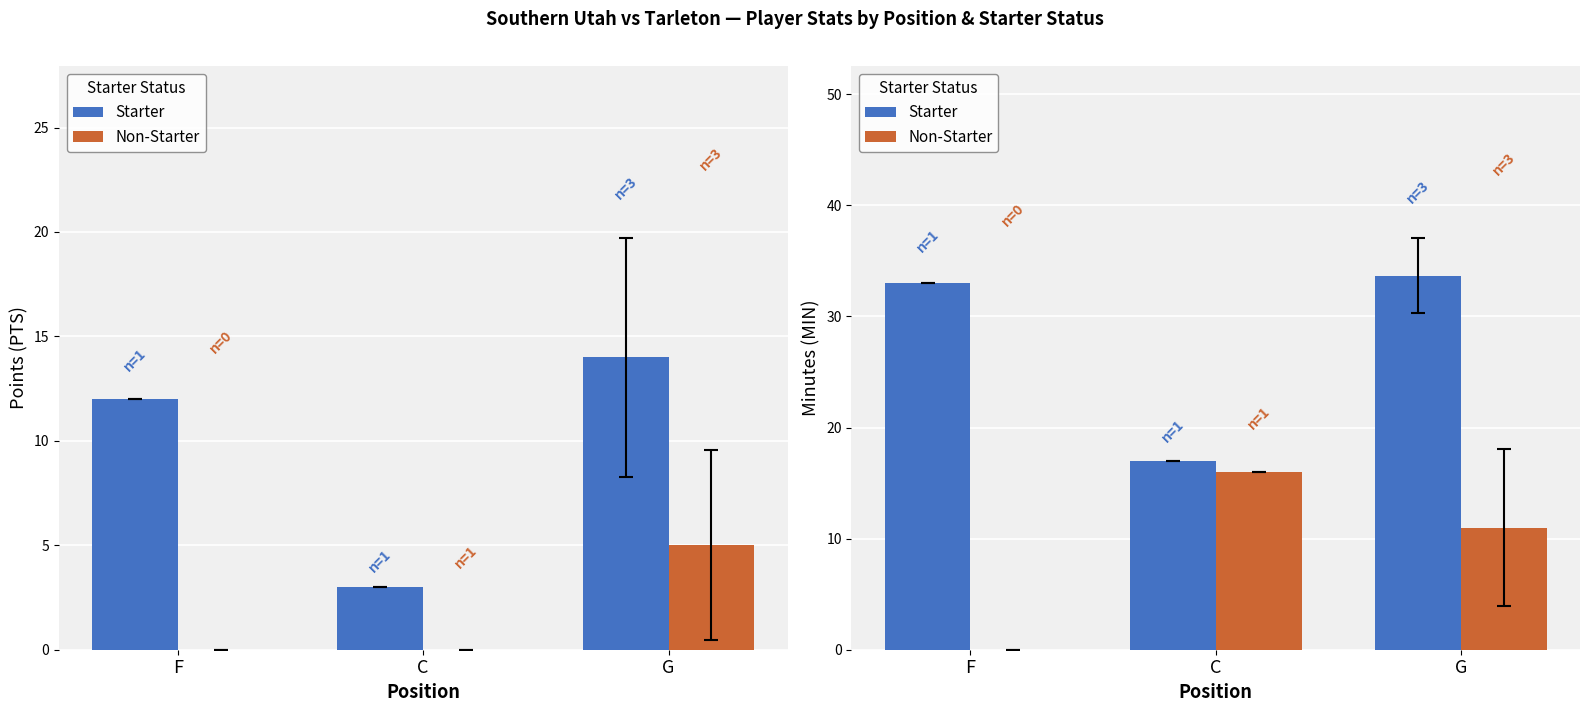

The Non-Starter series shows -6.4 at F. True or false?

False